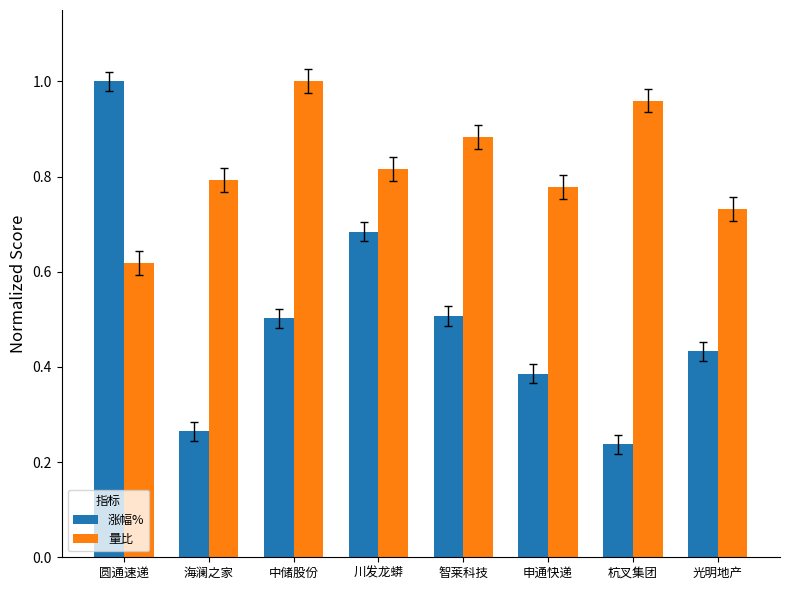

How many groups of bars are there?

8